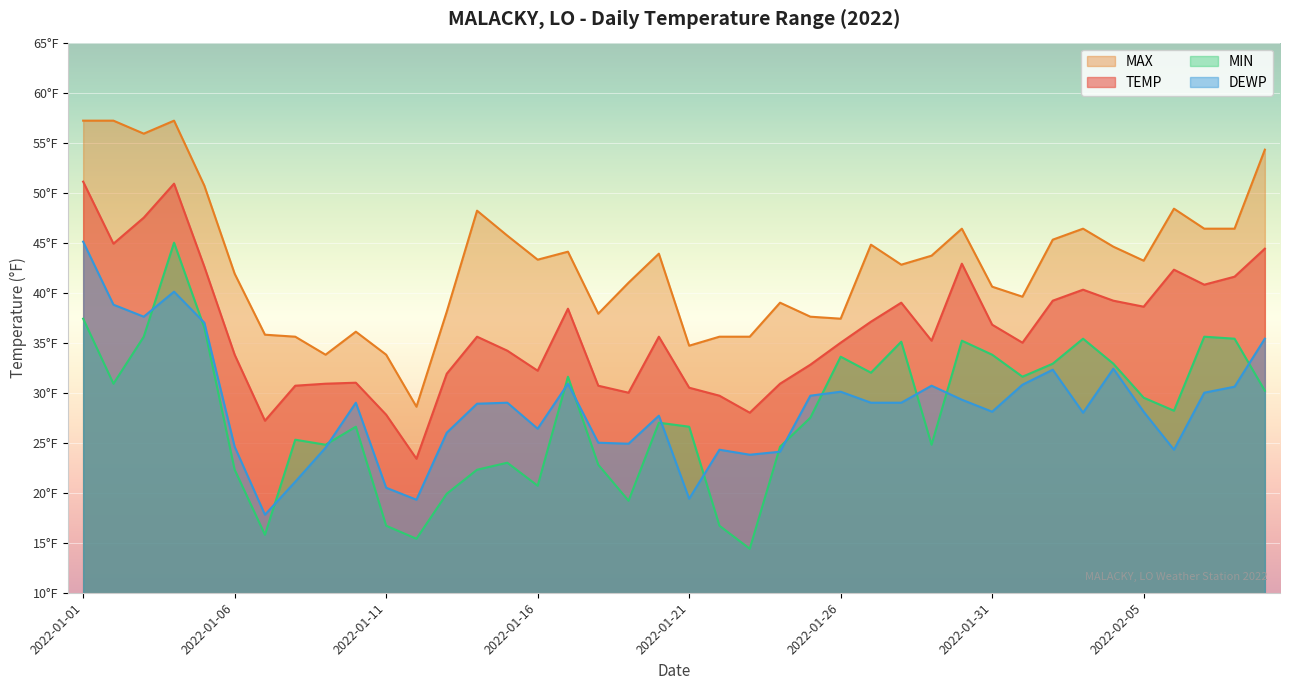

At 2022-01-17, list the series in order from smallest to largest.

DEWP, MIN, TEMP, MAX